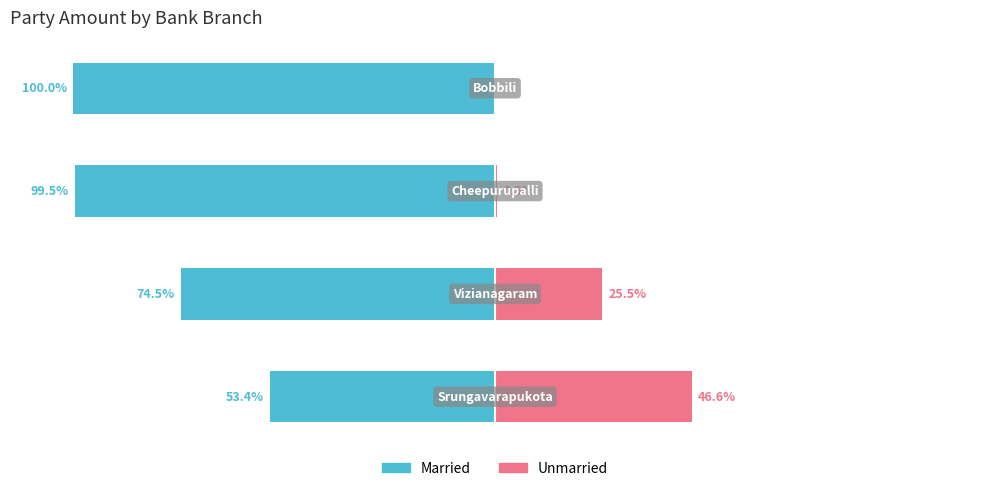

What is the average value of the Unmarried series?

18.1